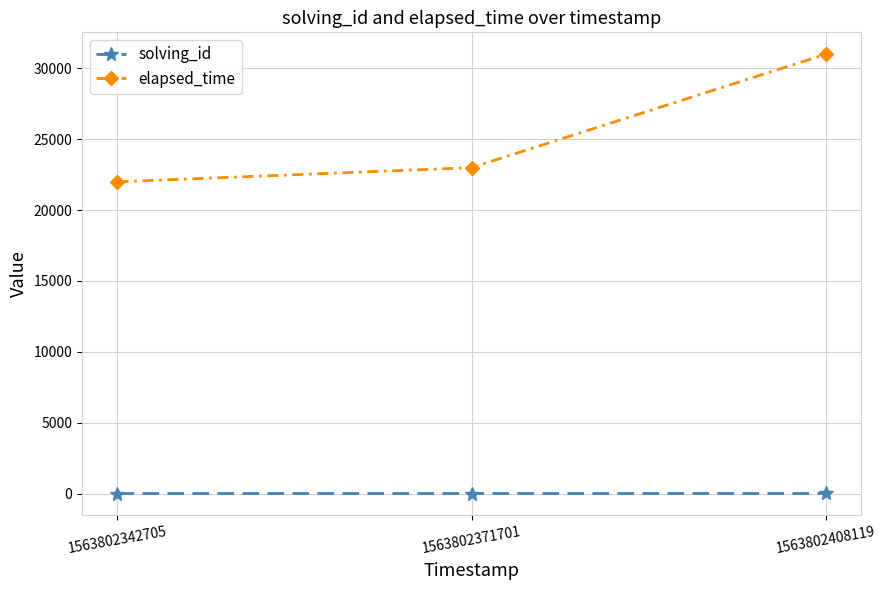

What are all the series names shown in the legend?

solving_id, elapsed_time